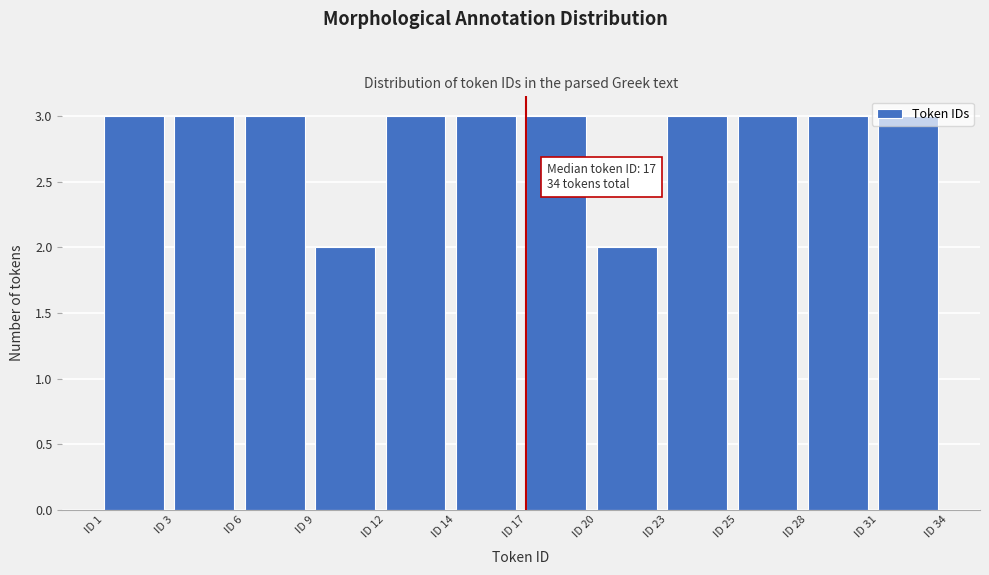

What is the sum of the values at ID 23 and ID 14?

6